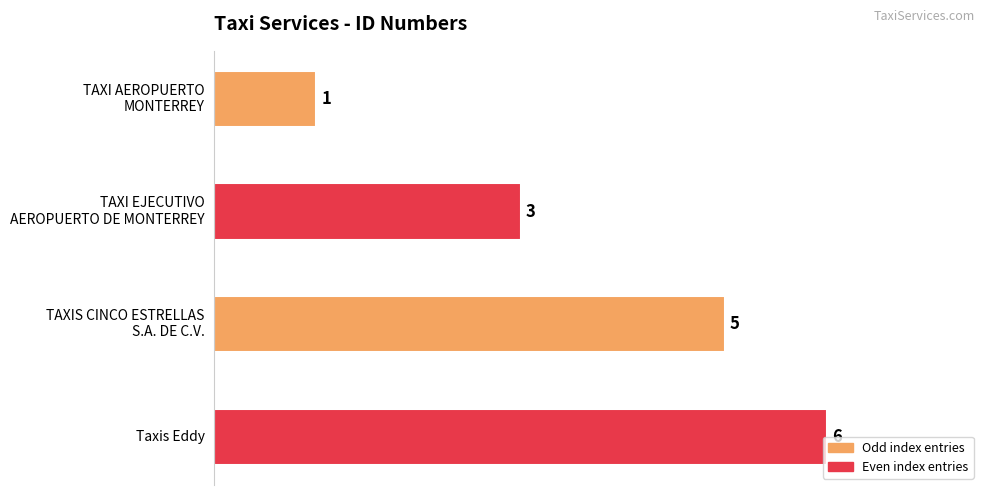

Read the value at Taxis Eddy.

6